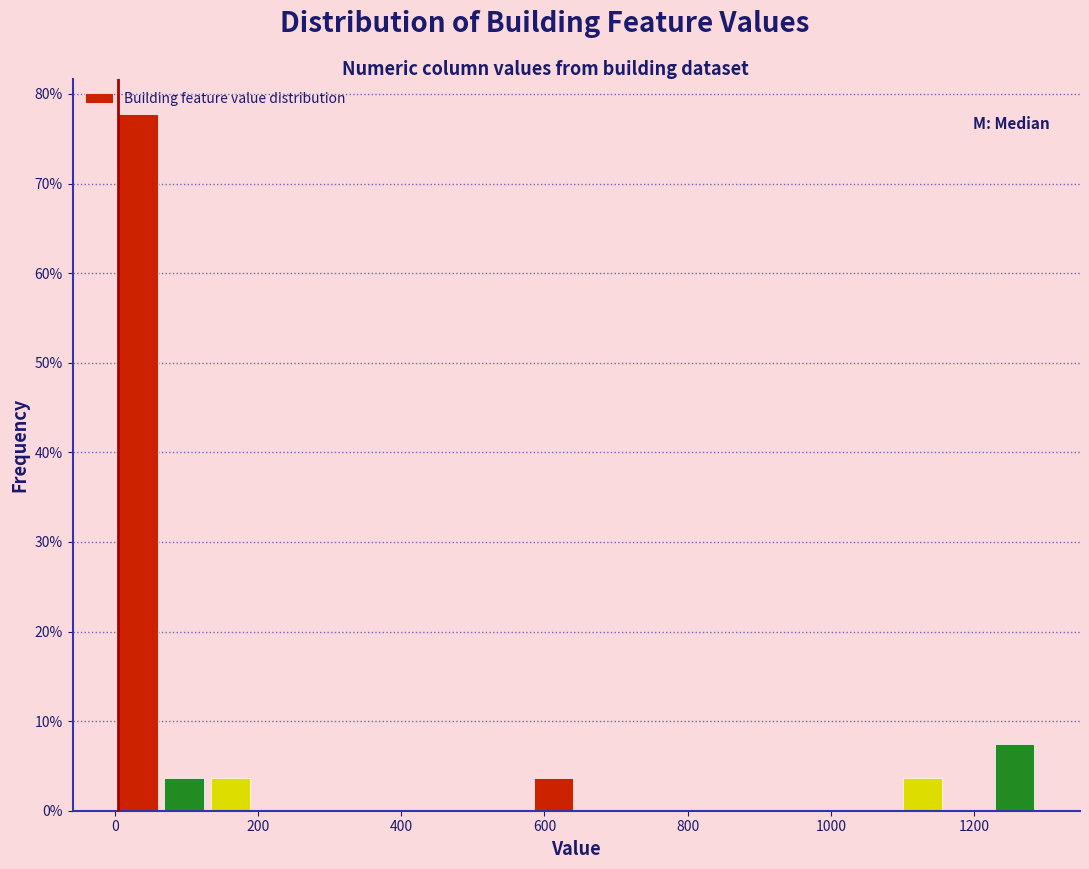

Read against the x-axis, roughly where is the centre of the tallest bar?

40